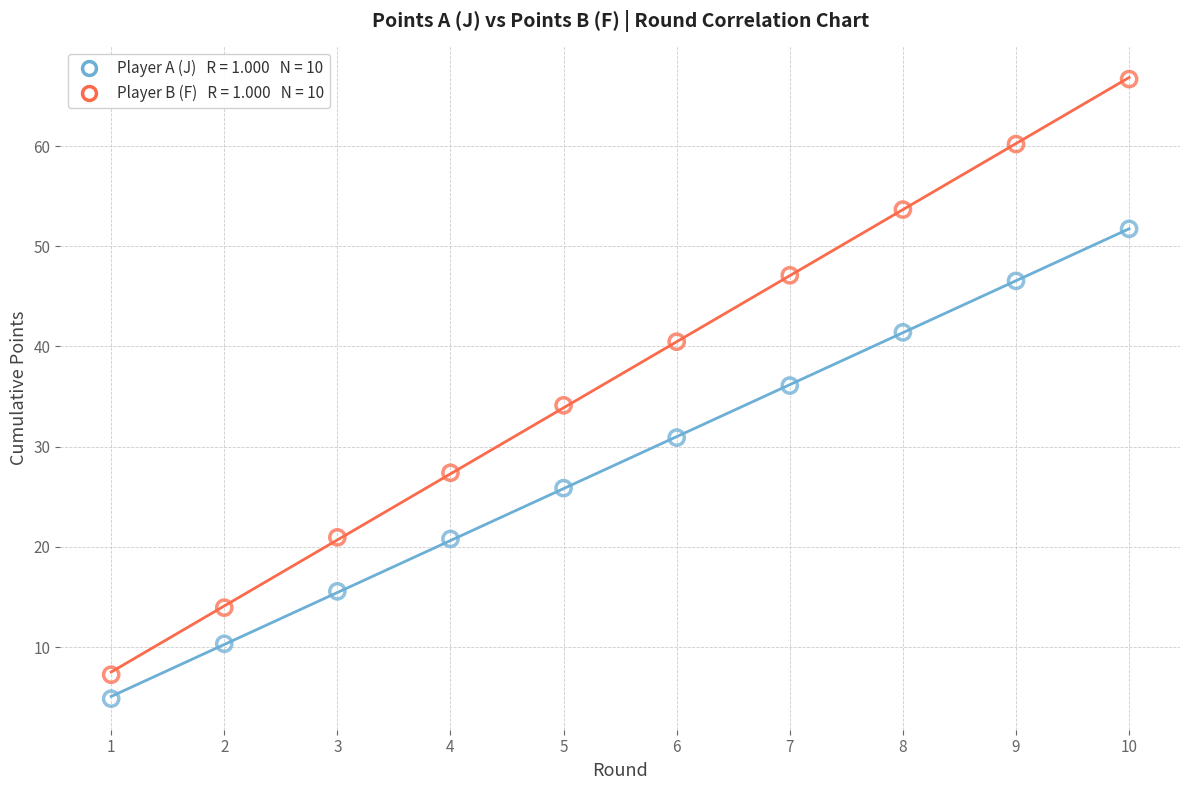

Across all data points, what is the range of Y values (max minus min)?

61.8